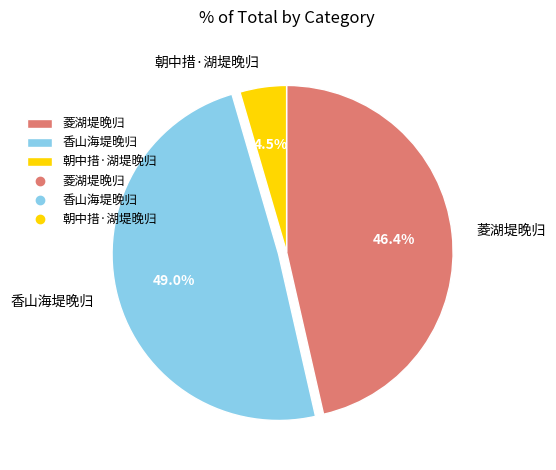

Rank the categories by value from highest to lowest.

香山海堤晚归, 菱湖堤晚归, 朝中措·湖堤晚归